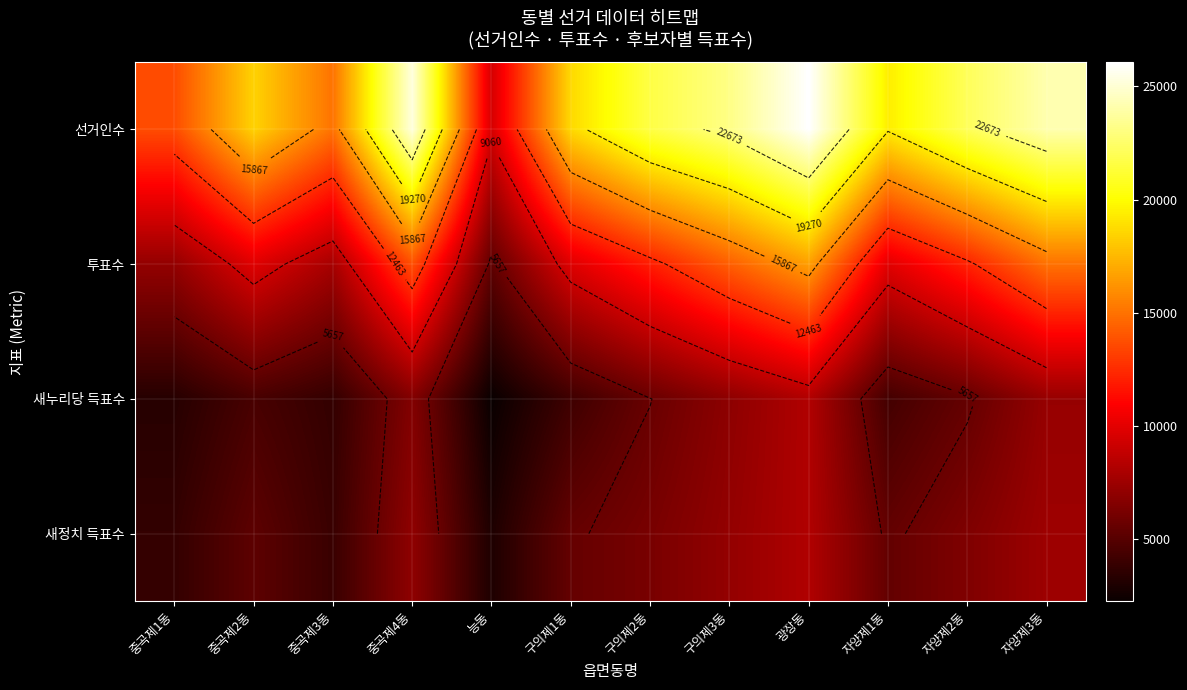

List the labels in order of 투표수 value, largest first.

광장동, 자양제3동, 구의제3동, 중곡제4동, 자양제2동, 구의제2동, 자양제1동, 중곡제2동, 구의제1동, 중곡제3동, 중곡제1동, 능동